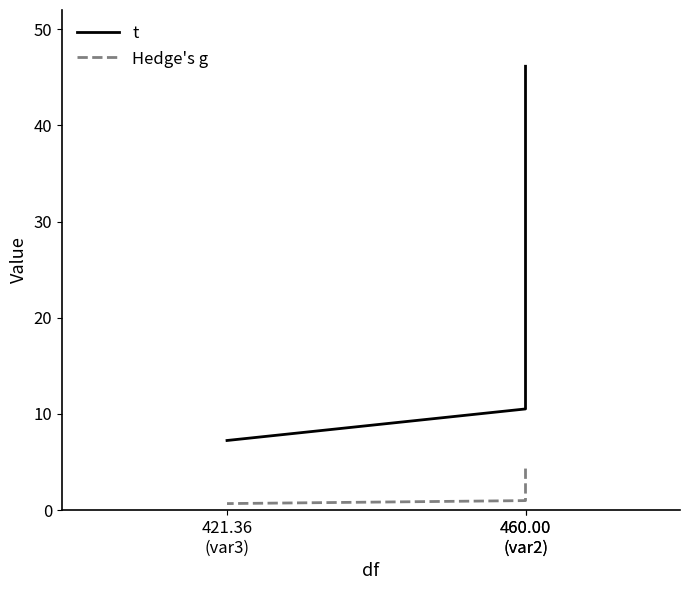

At which label does Hedge's g reach its minimum?

421.36
(var3)